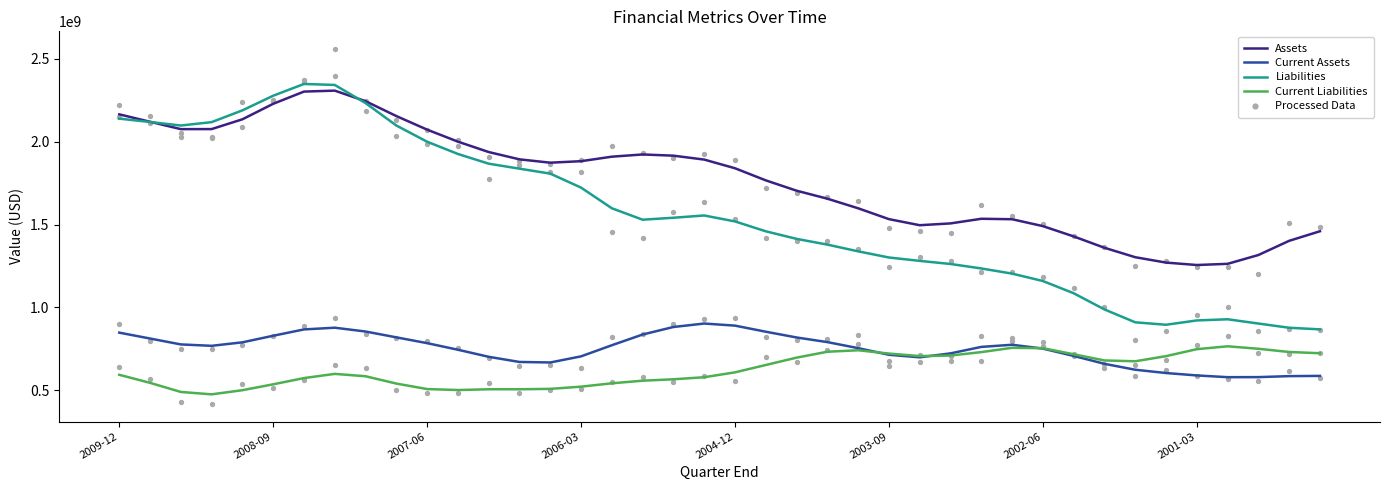

Which series ends up on top after the final intersection of Current Liabilities and Current Assets?

Current Liabilities